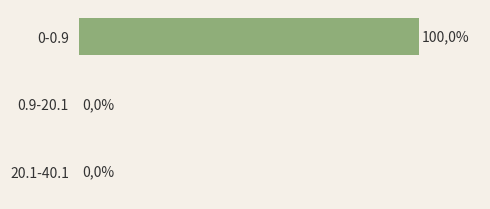

Are the bars horizontal?

Yes